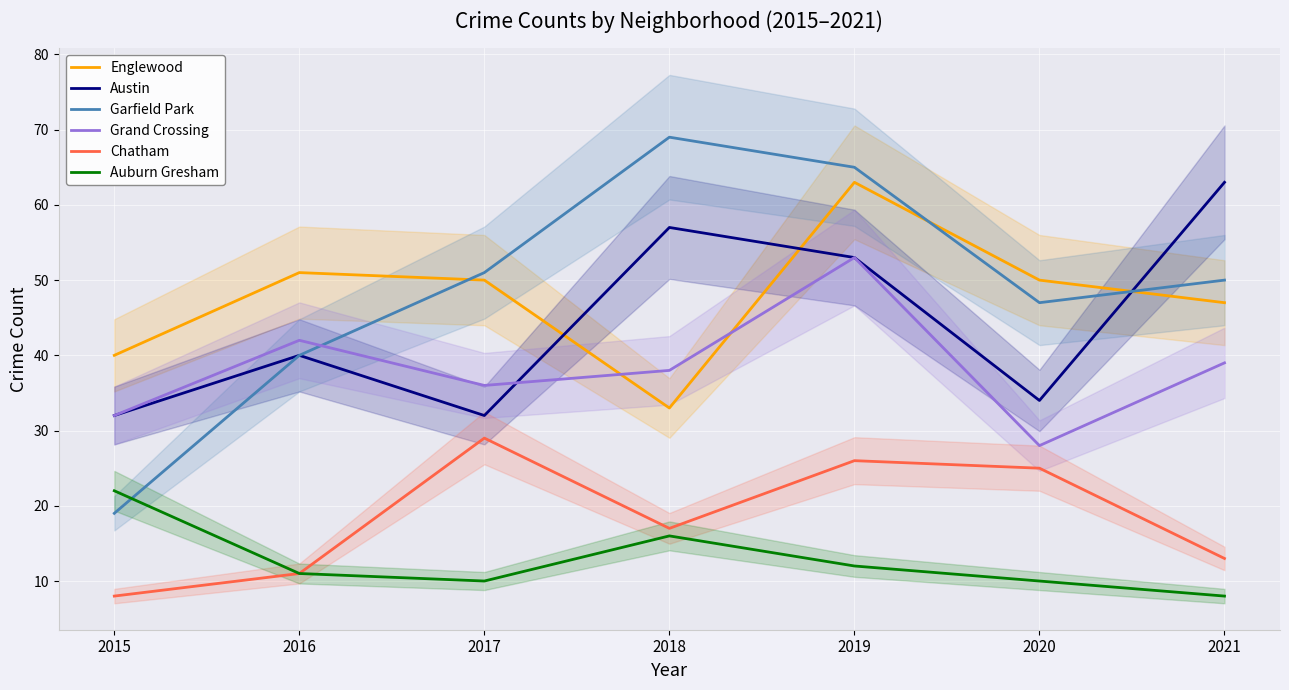

What value does the Grand Crossing series have at 2015?

32